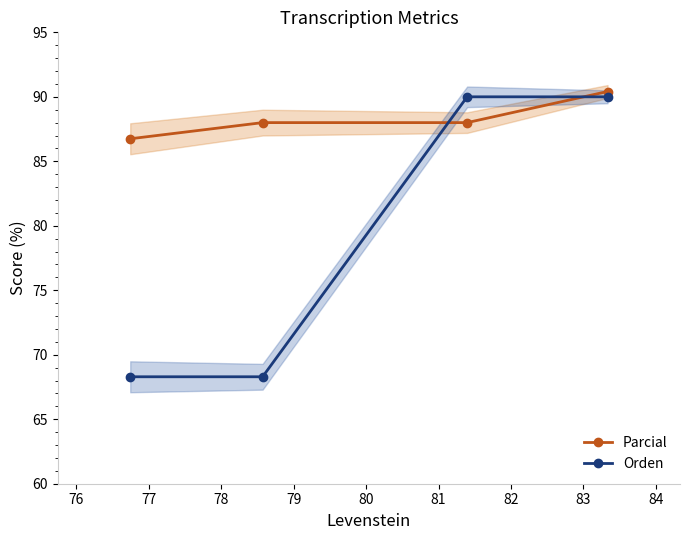

Which series ends up on top after the final intersection of Parcial and Orden?

Parcial